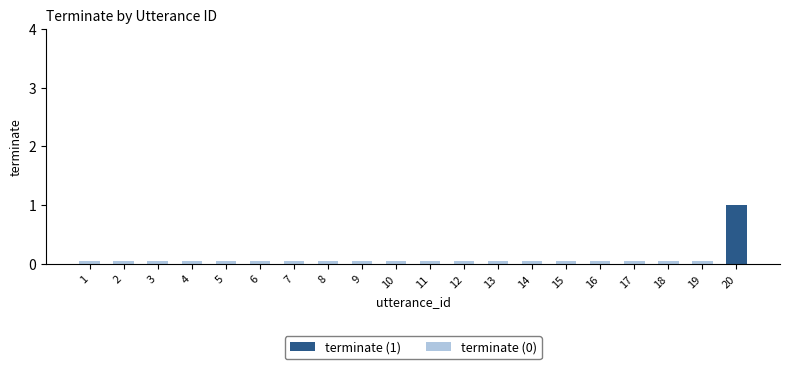

What is the greatest value displayed?

1